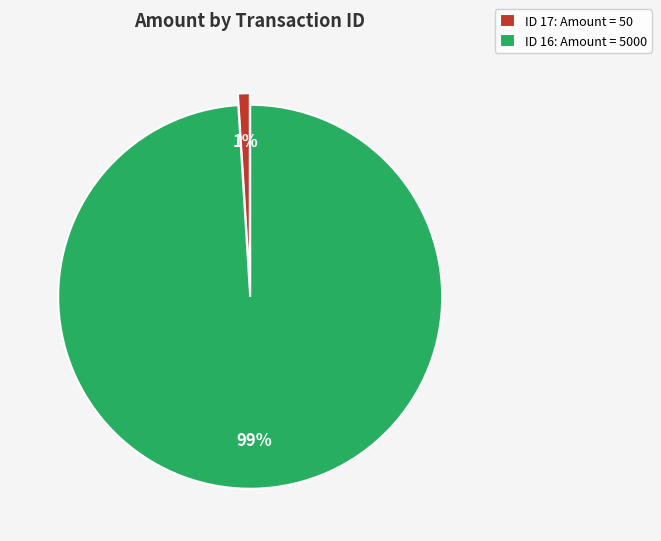

Which slice is the largest?

ID 16: Amount = 5000